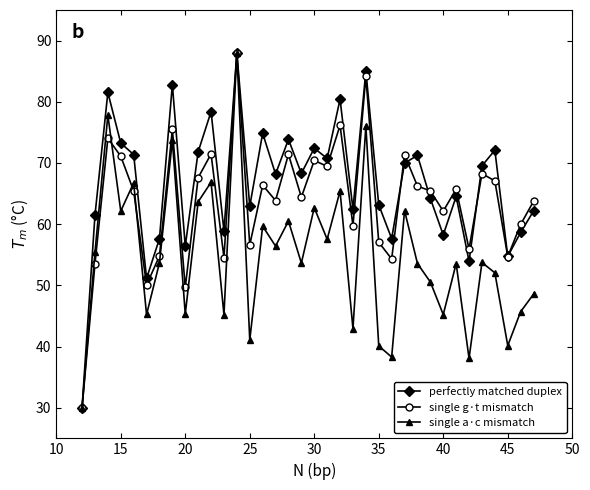

What is the highest value of the single g·t mismatch series?

88.0